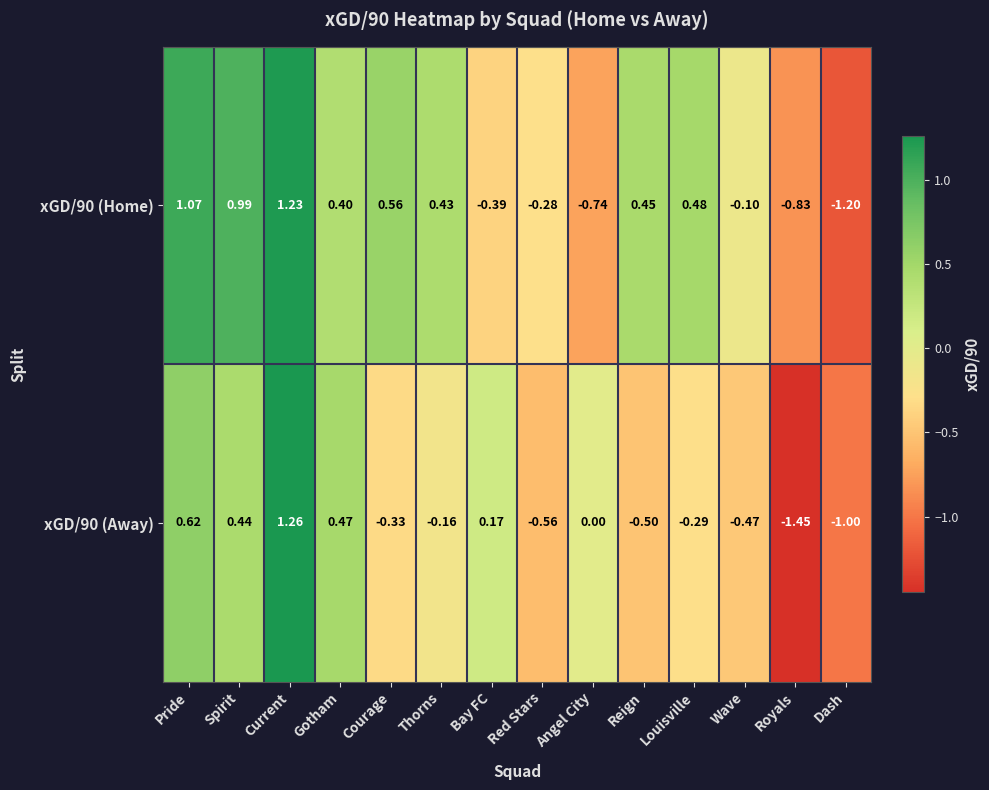

Where is xGD/90 (Away) nearest to the value 0?

Angel City